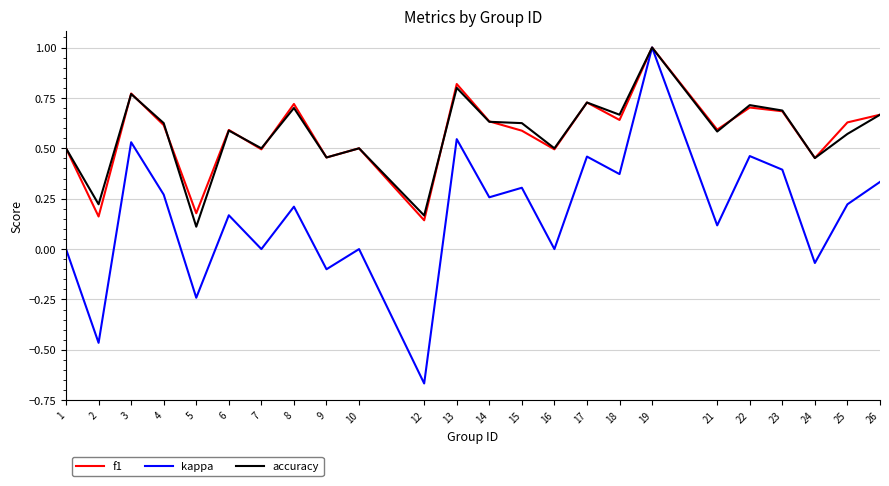

Which category has the lowest value in the f1 series?

12